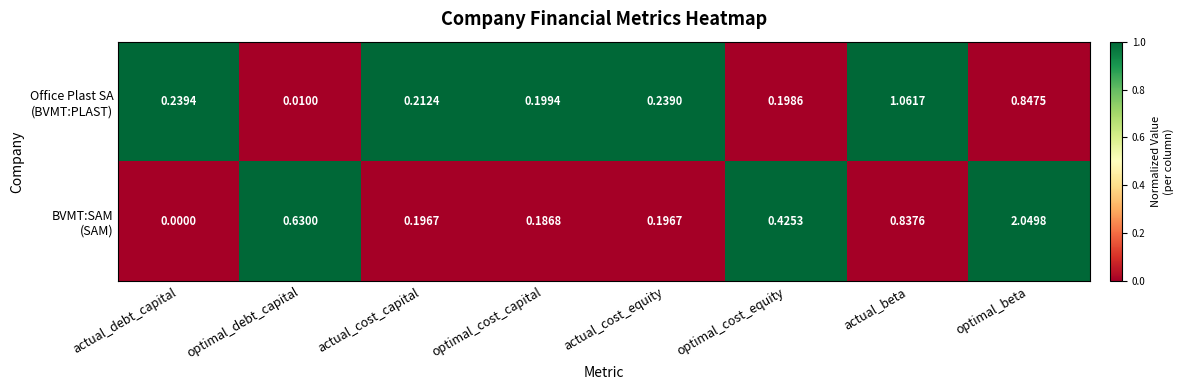

At which category is the sum across all series the highest?

optimal_beta